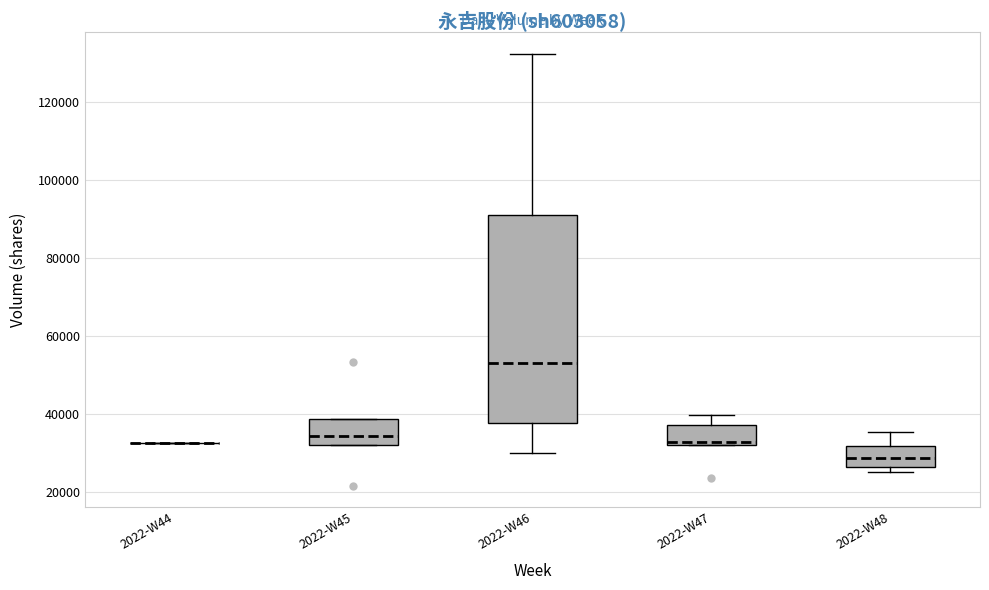

Where is the lower edge of the box for 2022-W47 on the y-axis? The values are not printed on the chart, so give them approximately, as read against the axis.

32000